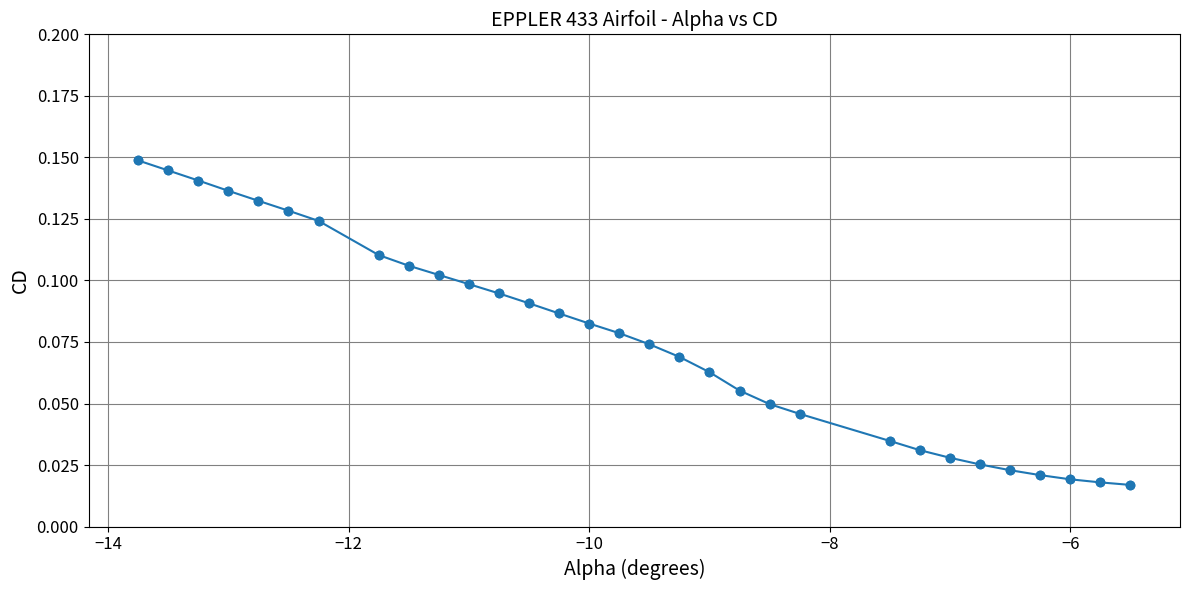

How many values are between 0 and 1?

31